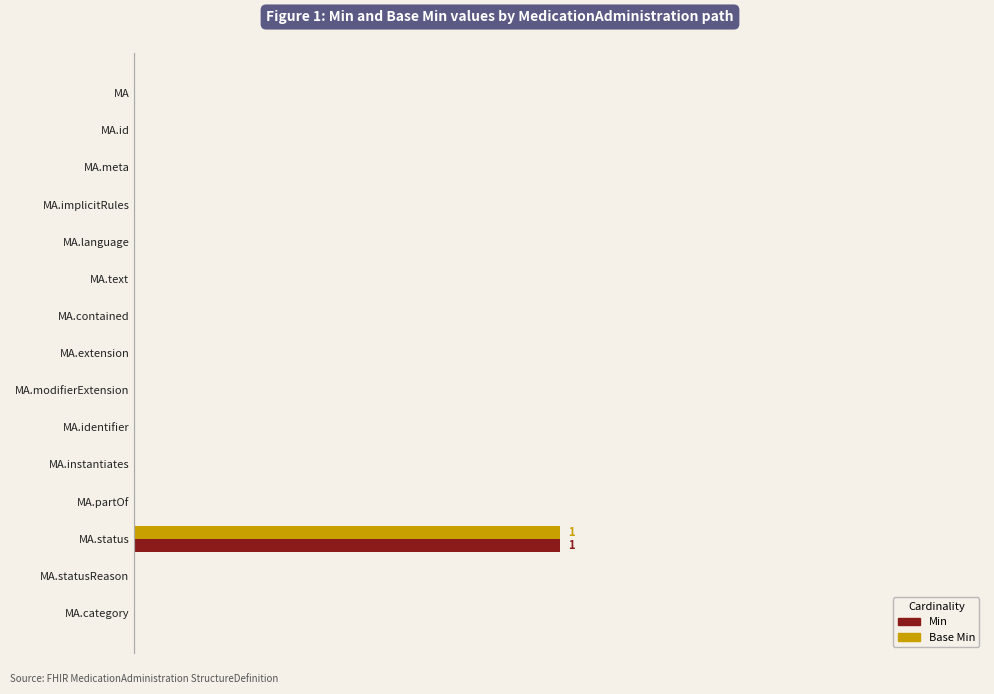

What are all the series names shown in the legend?

Min, Base Min